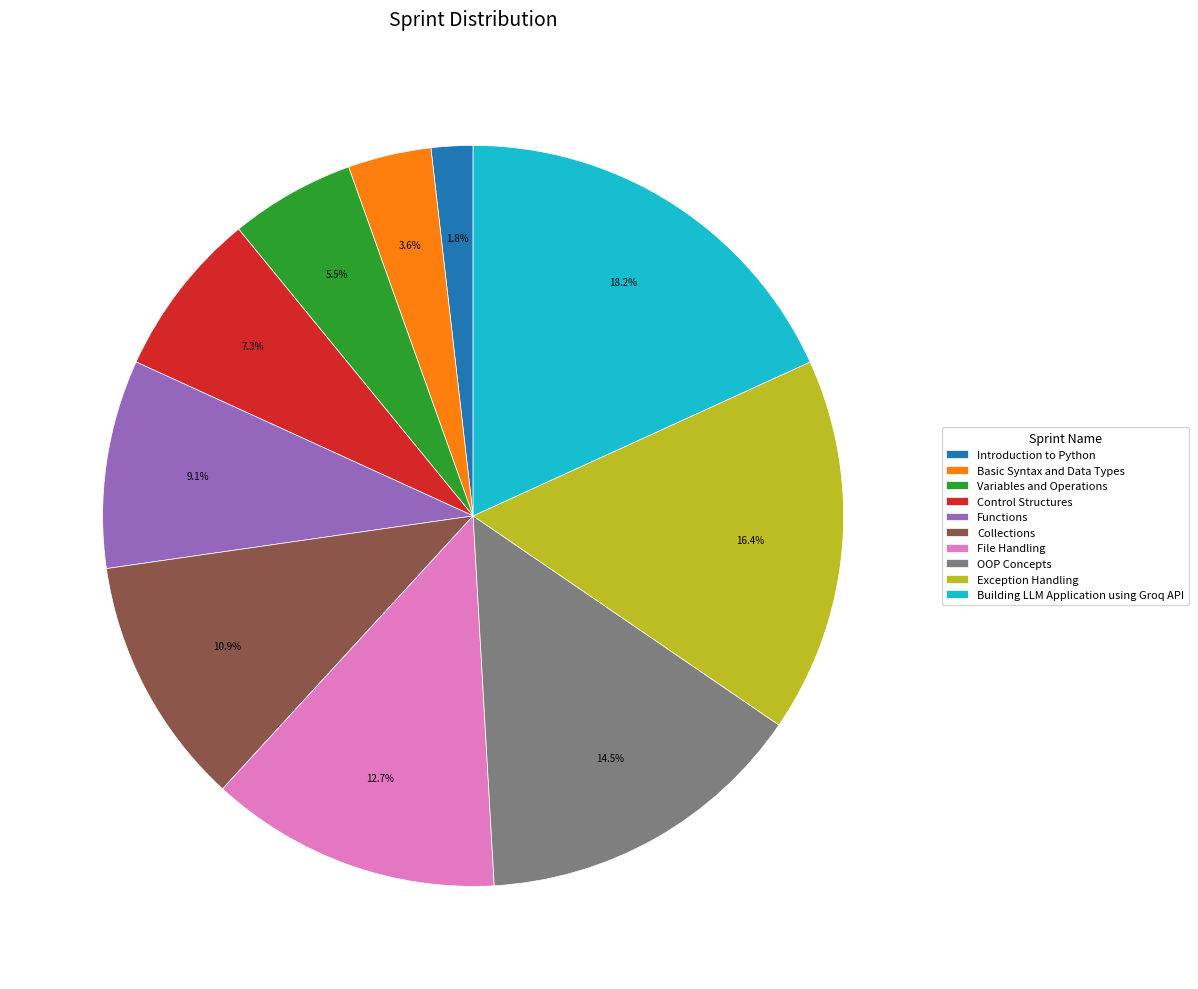

Is there a majority slice in this chart?

No